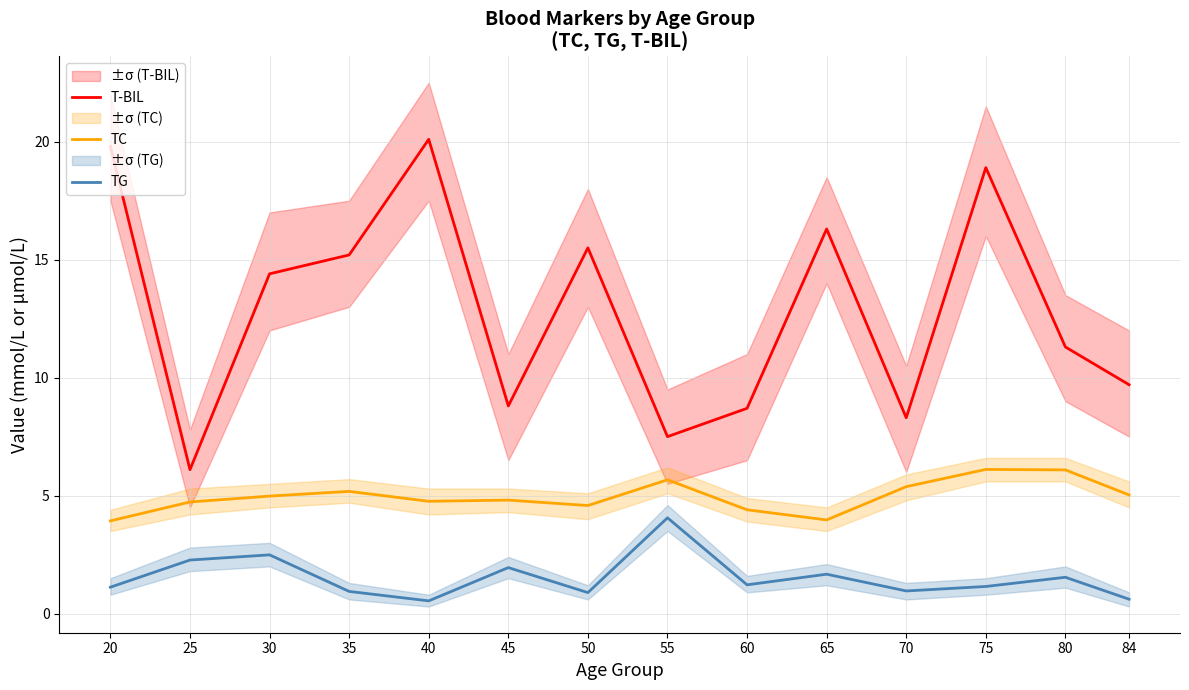

Reading left to right, what are all the values shown in this chart?

T-BIL: 20=19.8	25=6.1	30=14.4	35=15.2	40=20.1	45=8.8	50=15.5	55=7.5	60=8.7	65=16.3	70=8.3	75=18.9	80=11.3	84=9.7
TC: 20=3.9	25=4.7	30=5.0	35=5.2	40=4.8	45=4.8	50=4.6	55=5.7	60=4.4	65=4.0	70=5.4	75=6.1	80=6.1	84=5.0
TG: 20=1.1	25=2.3	30=2.5	35=0.9	40=0.5	45=1.9	50=0.9	55=4.1	60=1.2	65=1.7	70=1.0	75=1.1	80=1.5	84=0.6